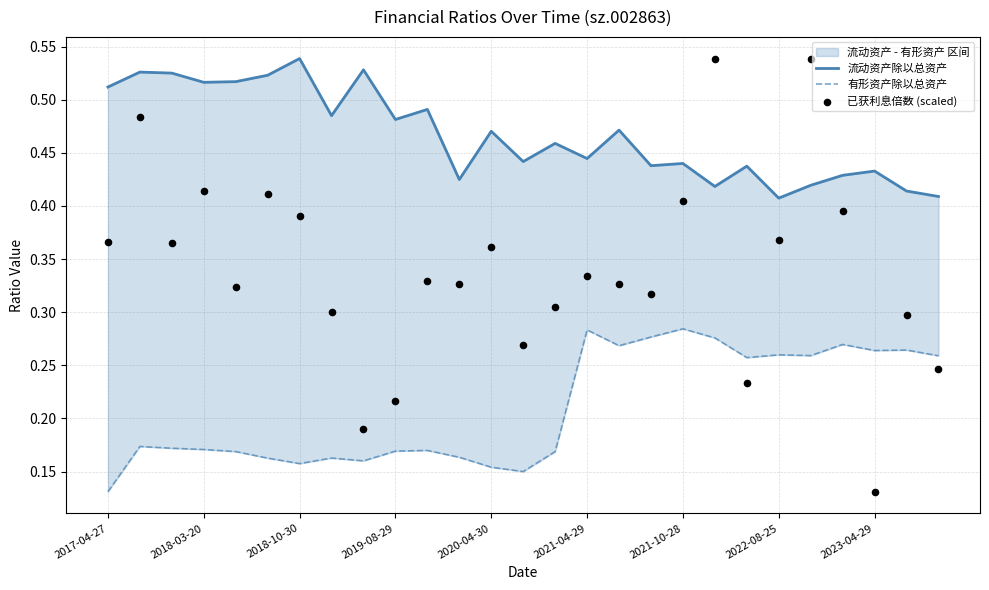

What are all the series names shown in the legend?

流动资产除以总资产, 有形资产除以总资产, 已获利息倍数 (scaled)